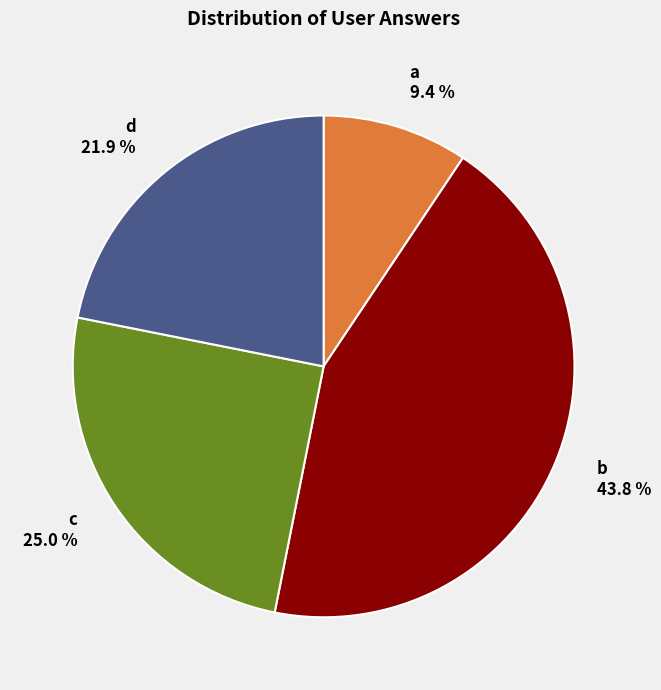

How many segments does this pie chart have?

4